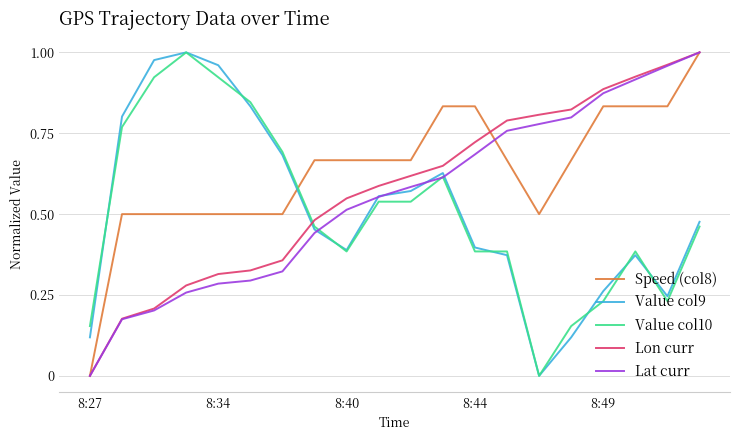

Which series has the largest total across all categories?

Speed (col8)